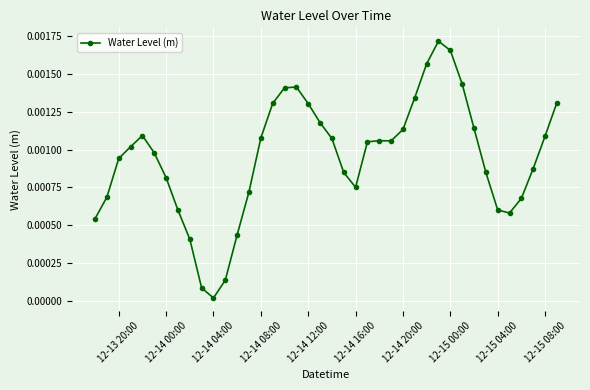

How many interior local peaks (higher than both neighbors) does the data have?

4